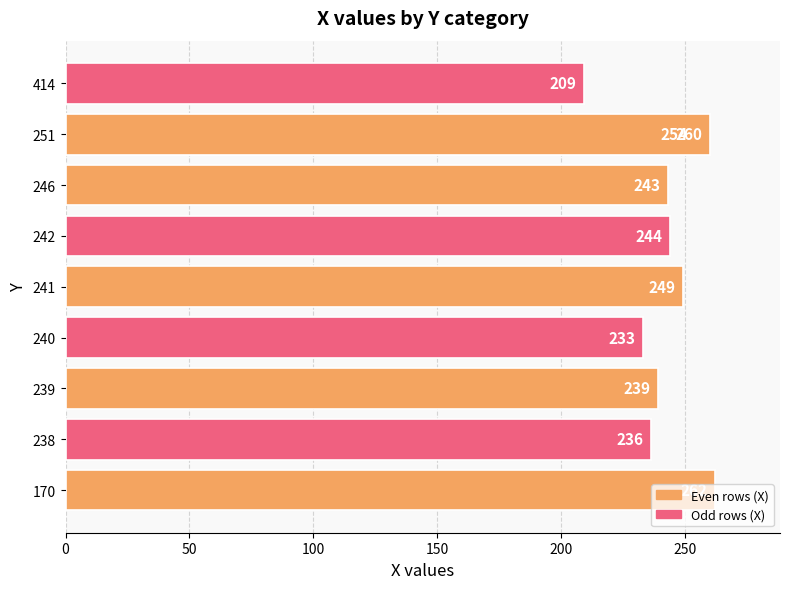

The value at 414 is 372. True or false?

False